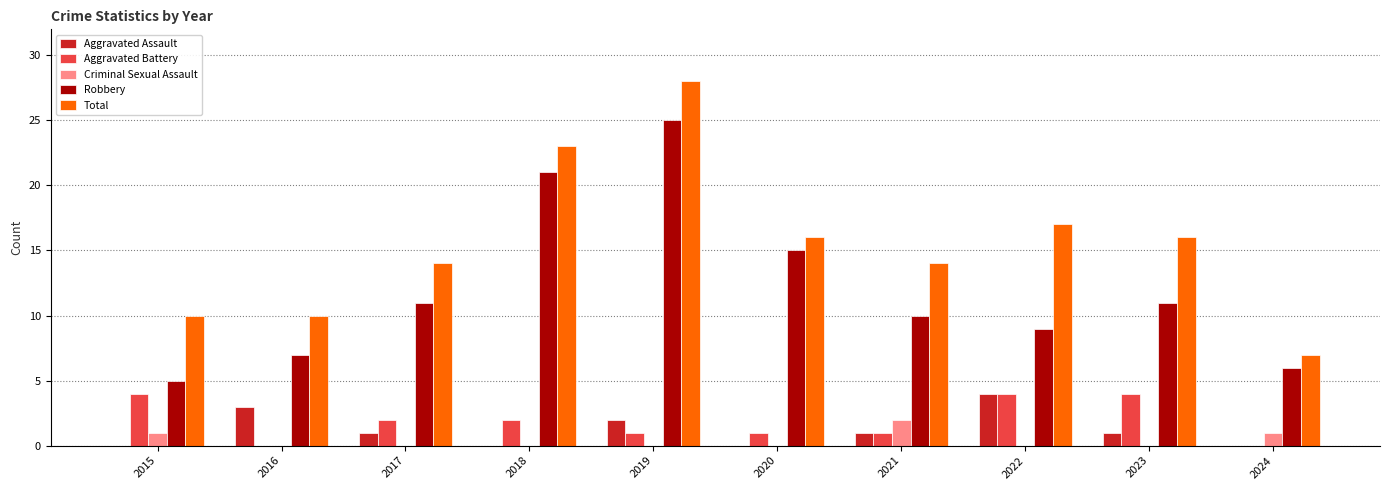

Reading left to right, list all the values displayed in this chart.

Aggravated Assault: 0	3	1	0	2	0	1	4	1	0
Aggravated Battery: 4	0	2	2	1	1	1	4	4	0
Criminal Sexual Assault: 1	0	0	0	0	0	2	0	0	1
Robbery: 5	7	11	21	25	15	10	9	11	6
Total: 10	10	14	23	28	16	14	17	16	7